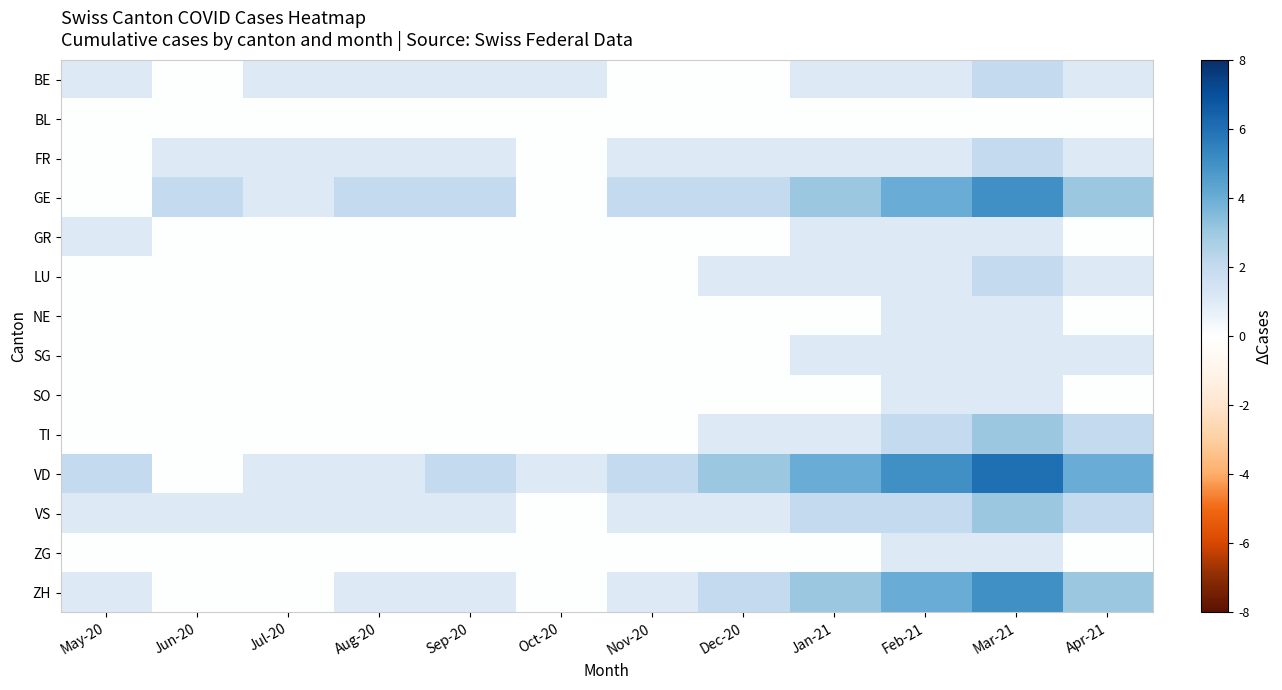

Which series changed the most between Aug-20 and Dec-20?

VD